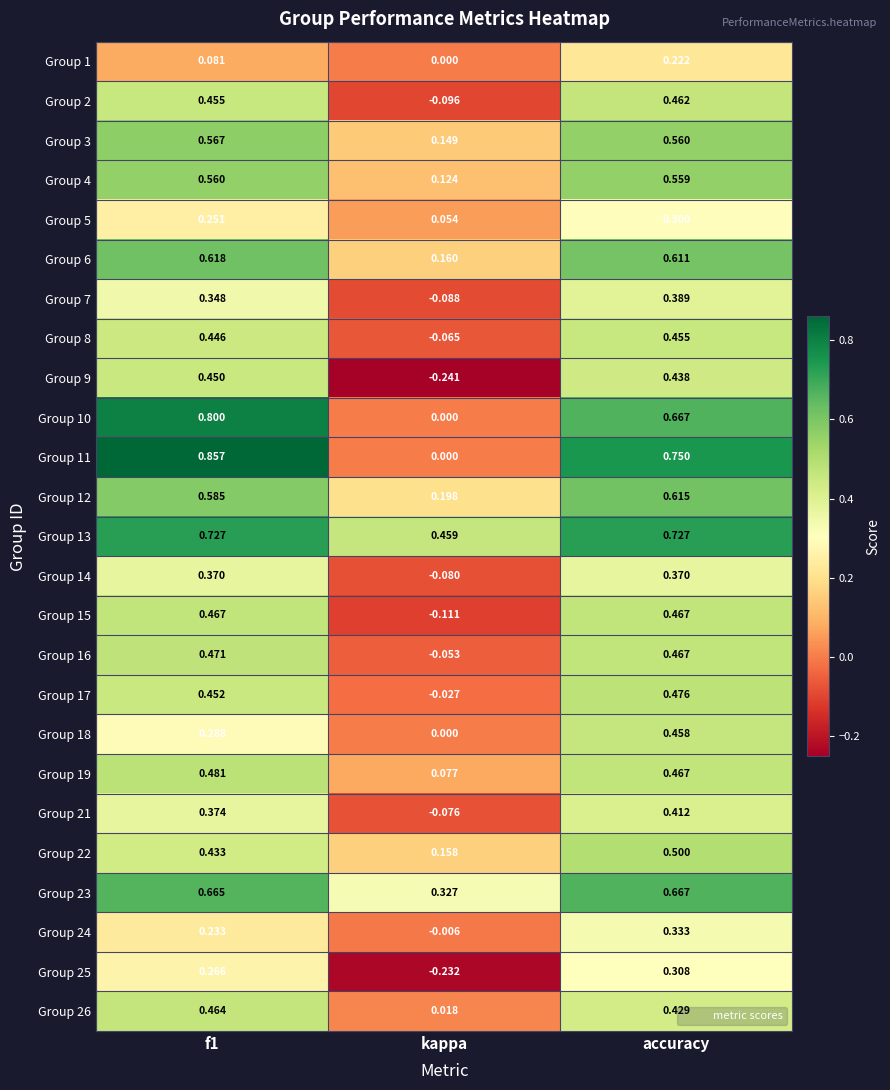

Count the number of data series in this chart.

25